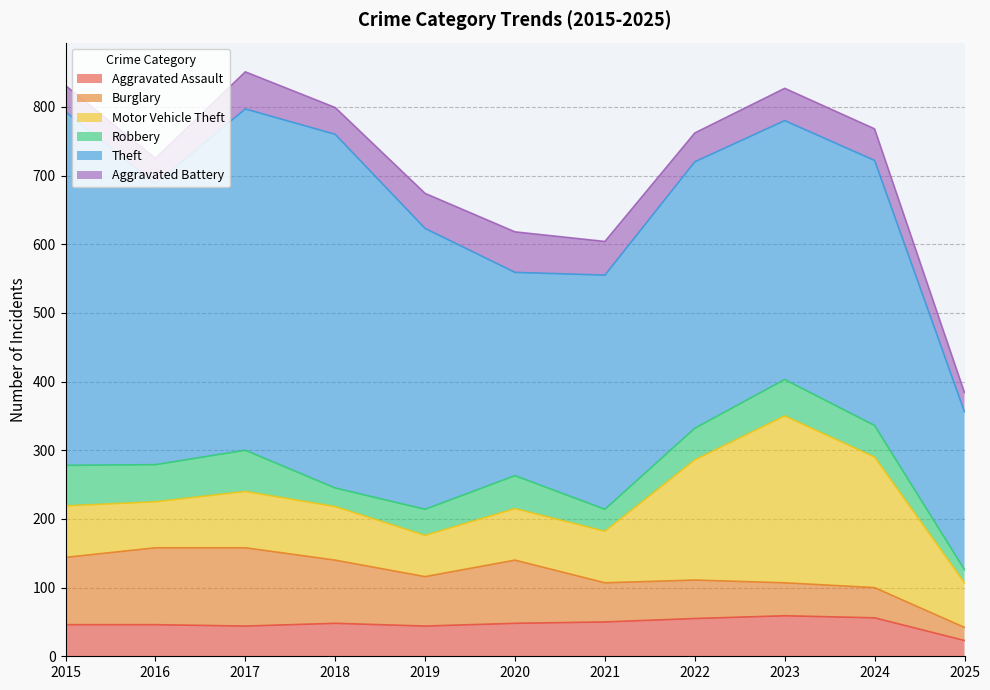

At 2024, list the series in order from smallest to largest.

Burglary, Robbery, Aggravated Battery, Aggravated Assault, Motor Vehicle Theft, Theft